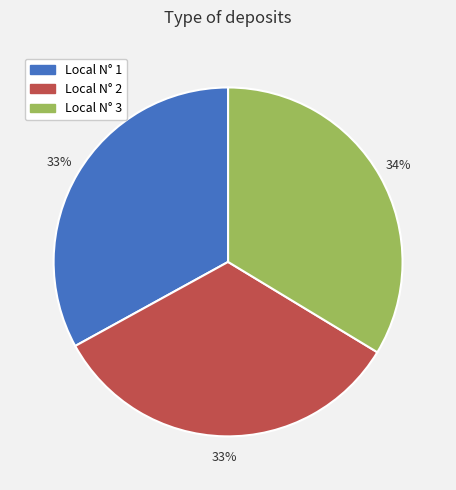

To the nearest percent, what percentage of the pie is Local N° 2?

33%